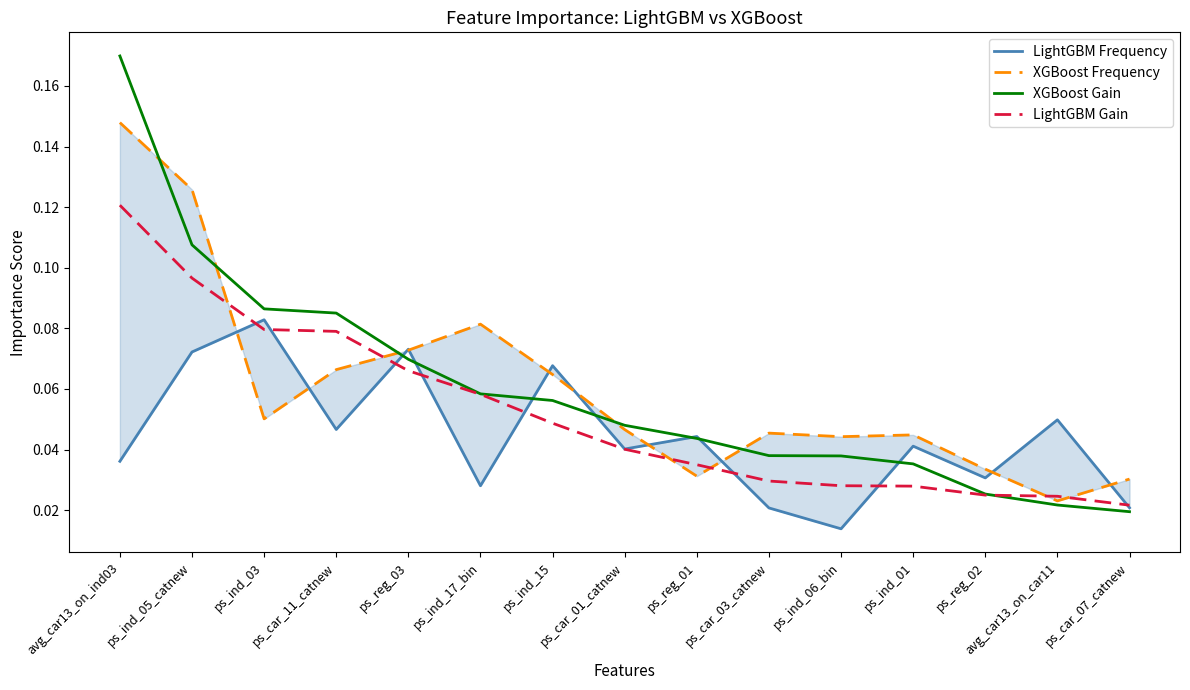

Which category has the lowest value in the XGBoost Gain series?

ps_car_07_catnew